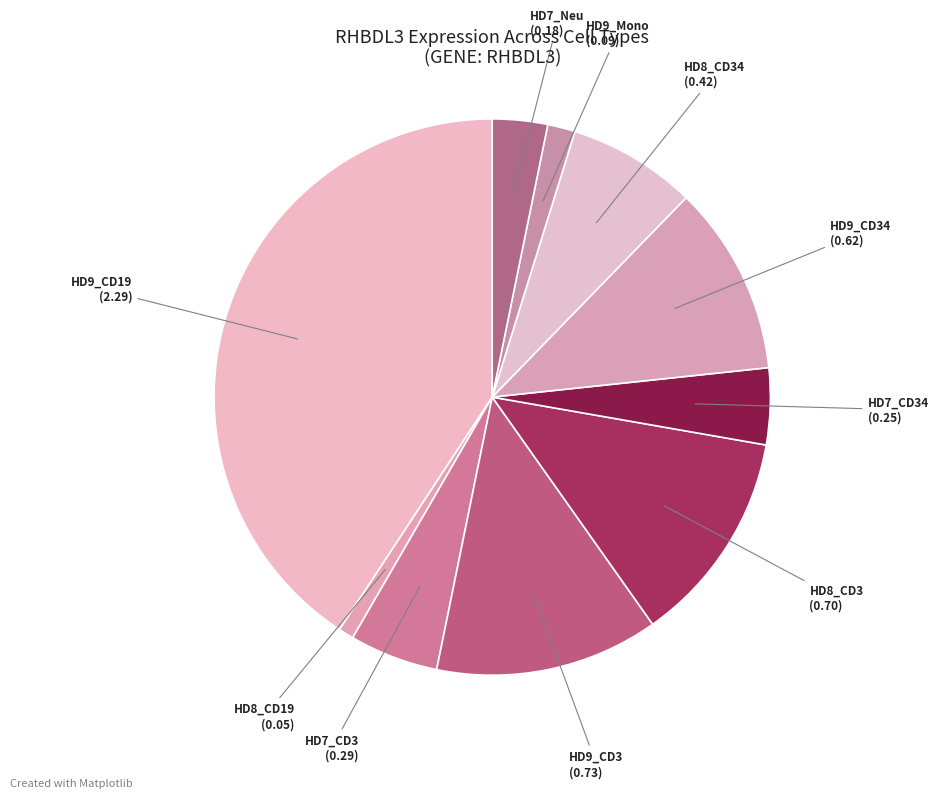

The HD8_CD34 slice represents 1% of the pie. True or false?

False